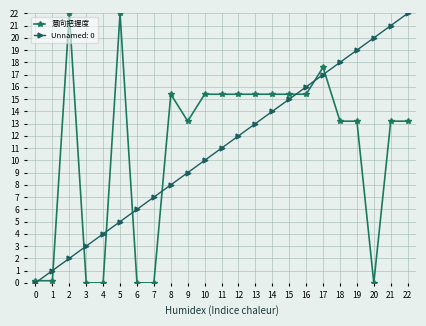

What is the greatest value displayed?

22.0